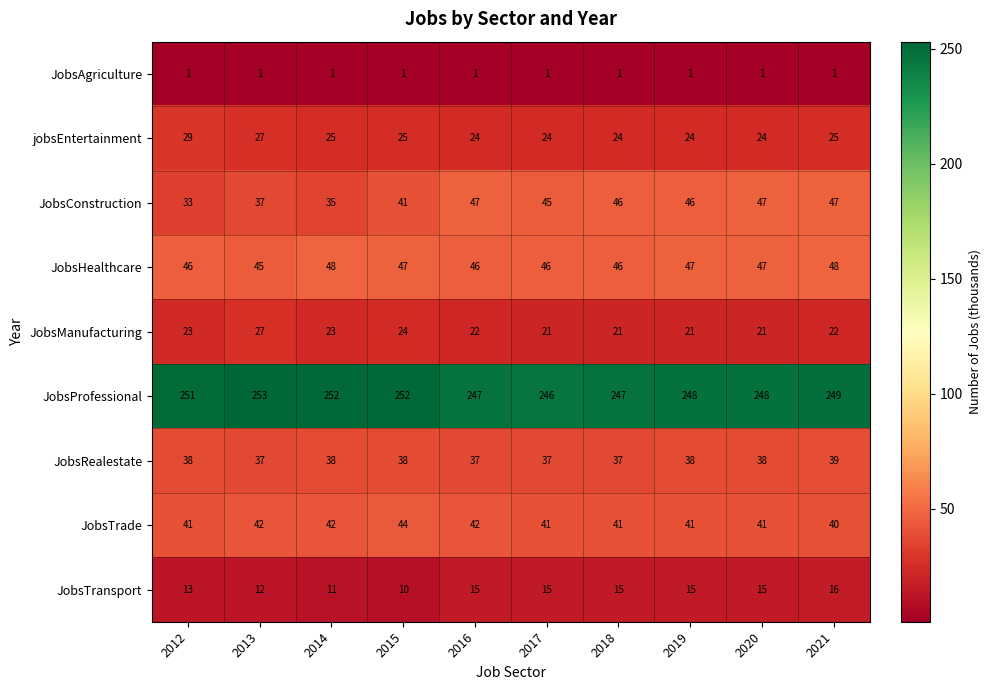

At 2017, list the series in order from largest to smallest.

JobsProfessional, JobsHealthcare, JobsConstruction, JobsTrade, JobsRealestate, jobsEntertainment, JobsManufacturing, JobsTransport, JobsAgriculture